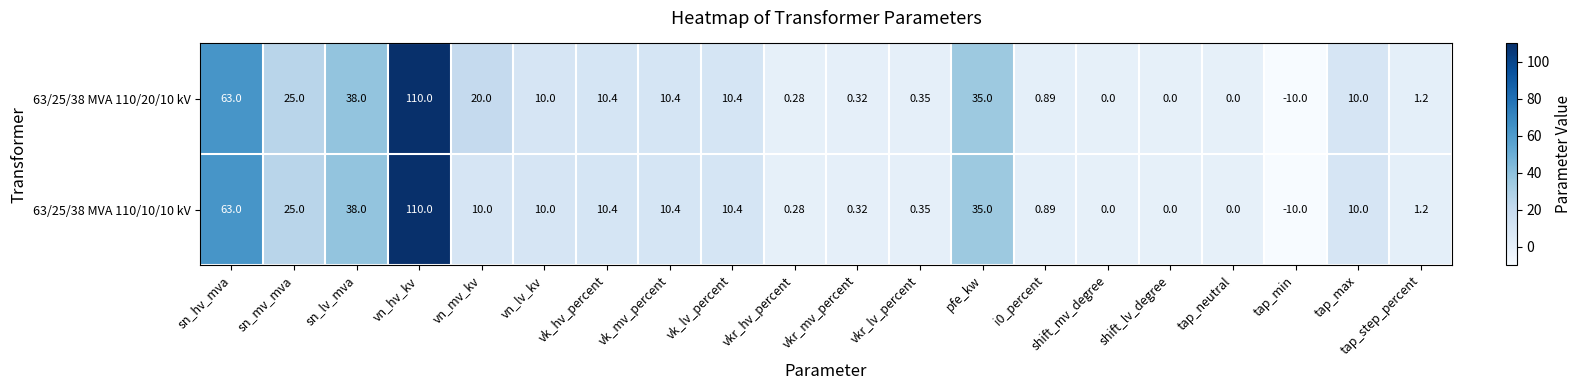

Which label corresponds to the largest value in the chart?

vn_hv_kv